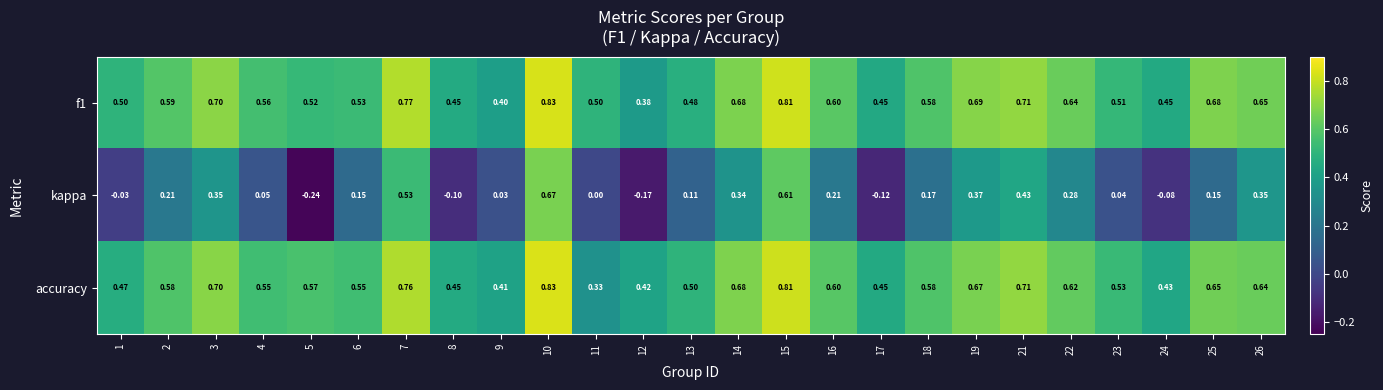

Which series changed the most between 5 and 9?

kappa